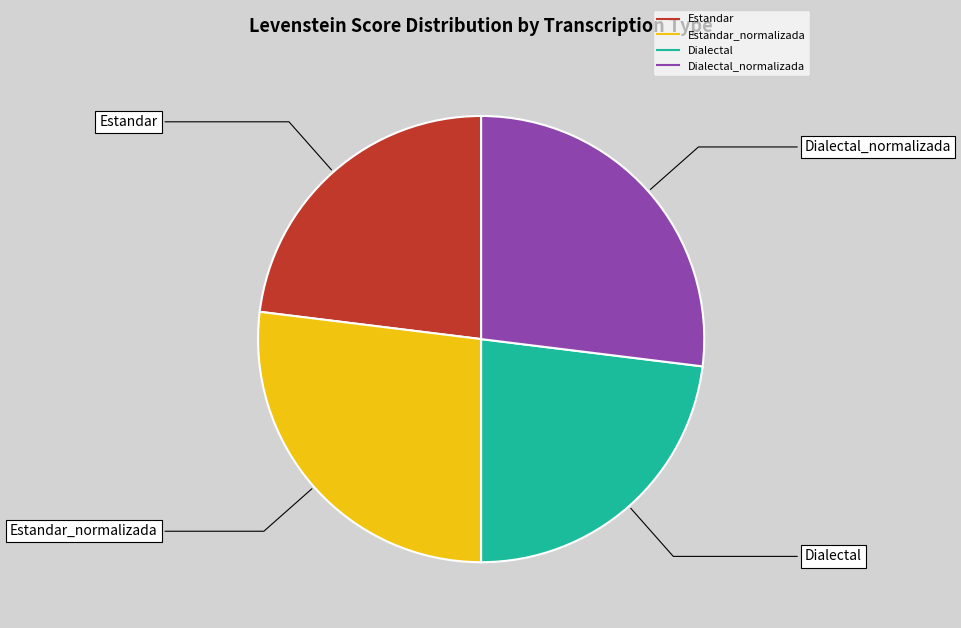

Is there a majority slice in this chart?

No